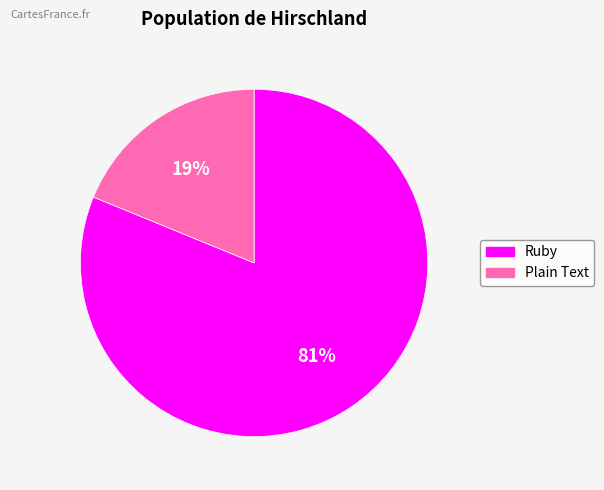

Is there a majority slice in this chart?

Yes